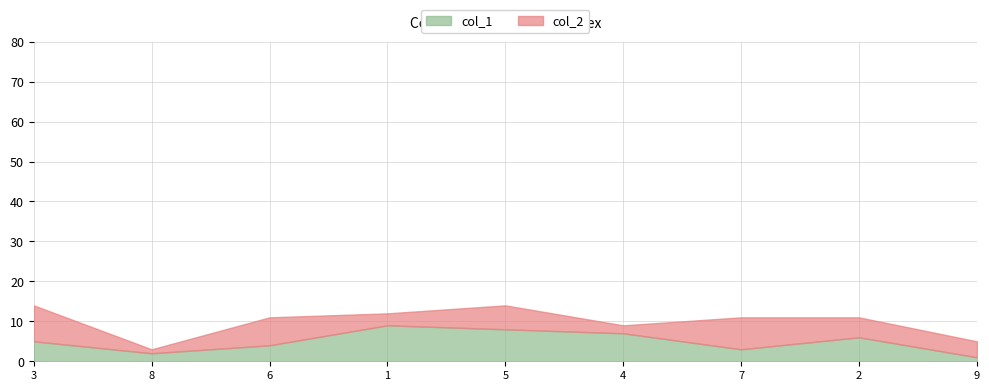

What is the label of the 5th point from the left?

5